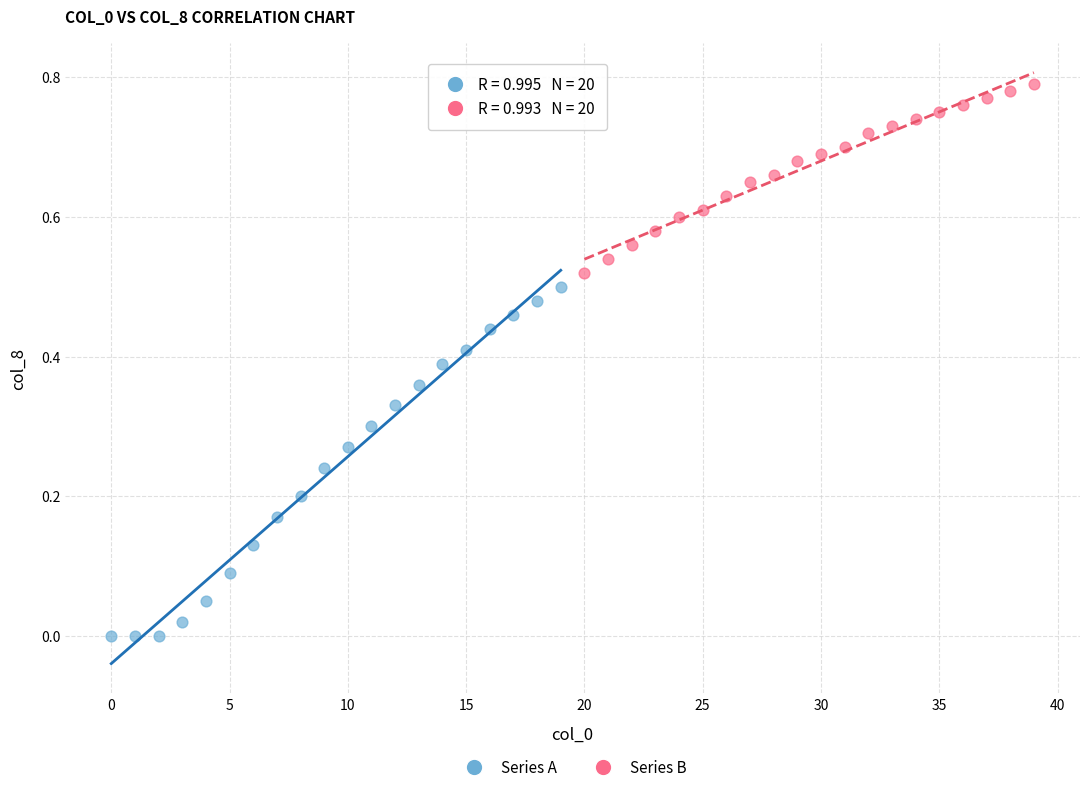

Which series contains the highest Y value?

Series B